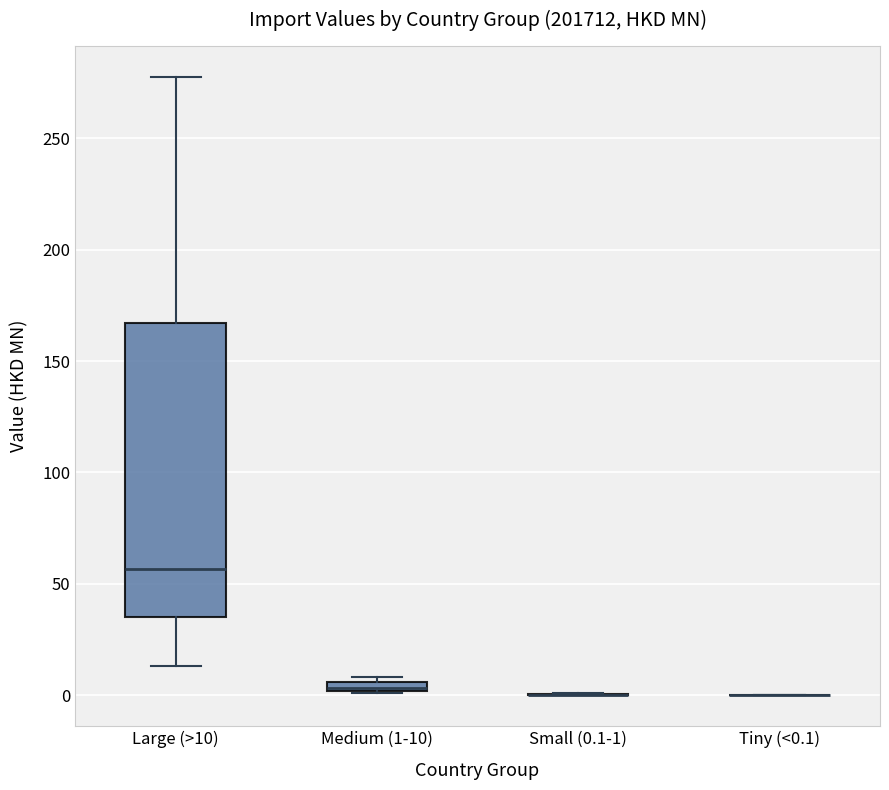

Which box is the tallest, from its lower edge to its upper edge?

Large (>10)